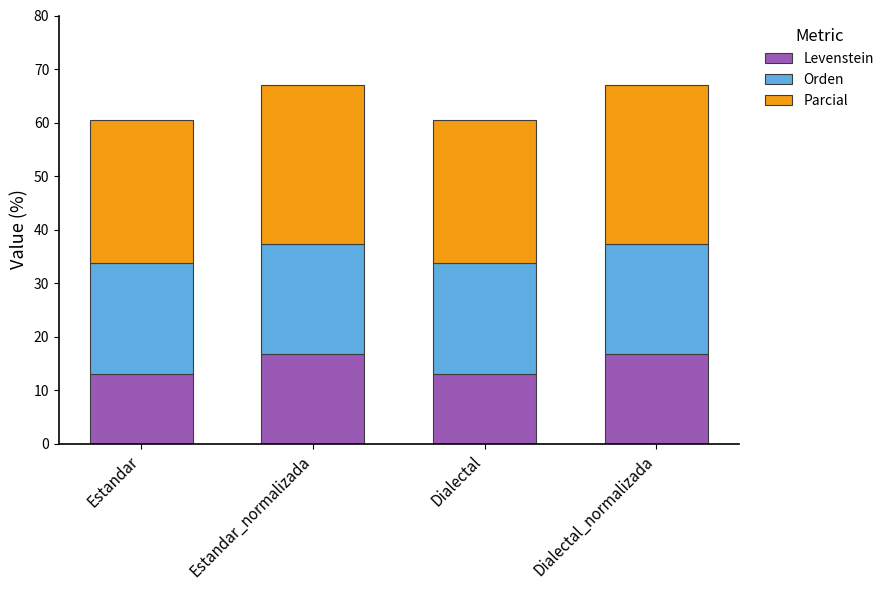

What is the sum of the Levenstein values at Dialectal_normalizada and Estandar?

29.7